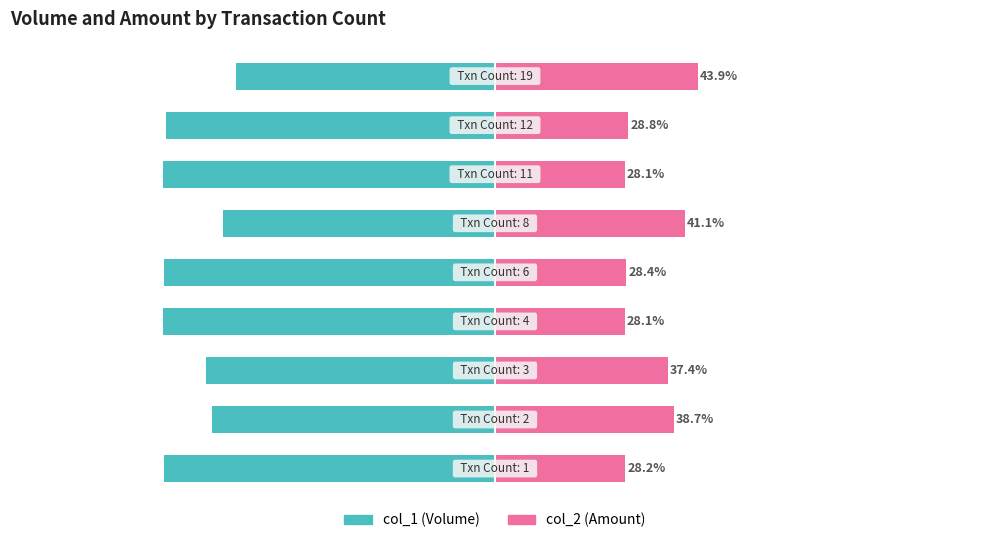

What is the value of the col_1 (Volume) bar at the 7th from the left?

-71.9